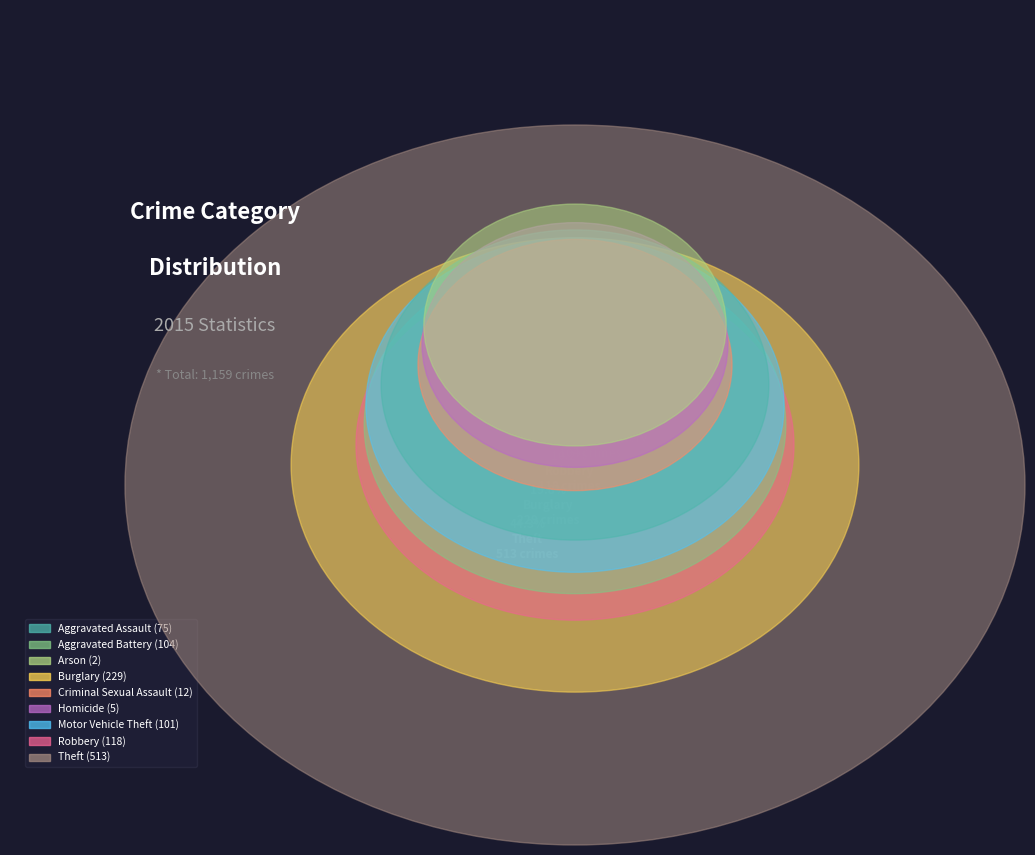

Is it true that Burglary is 26% of the pie?

False